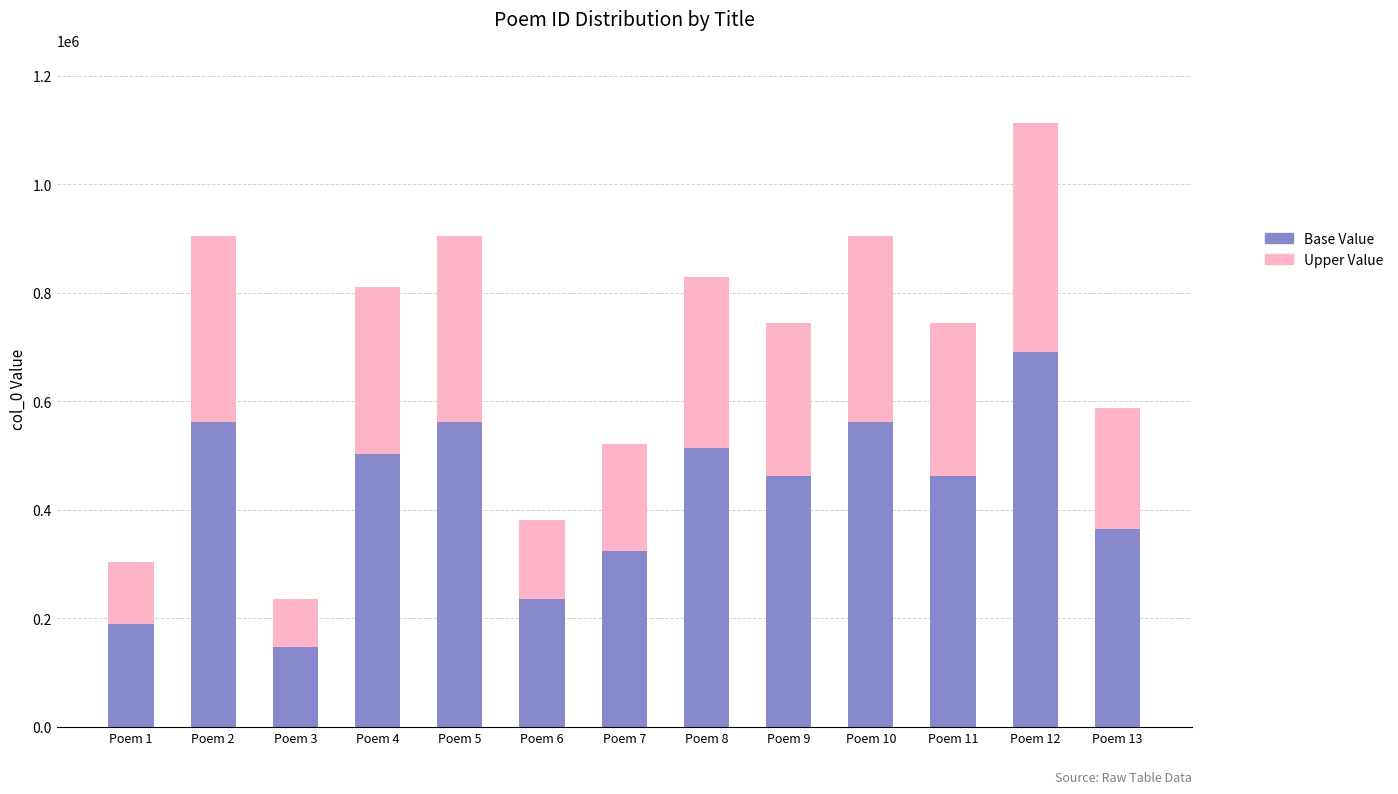

What is the sum of all Base Value values?

5573197.4